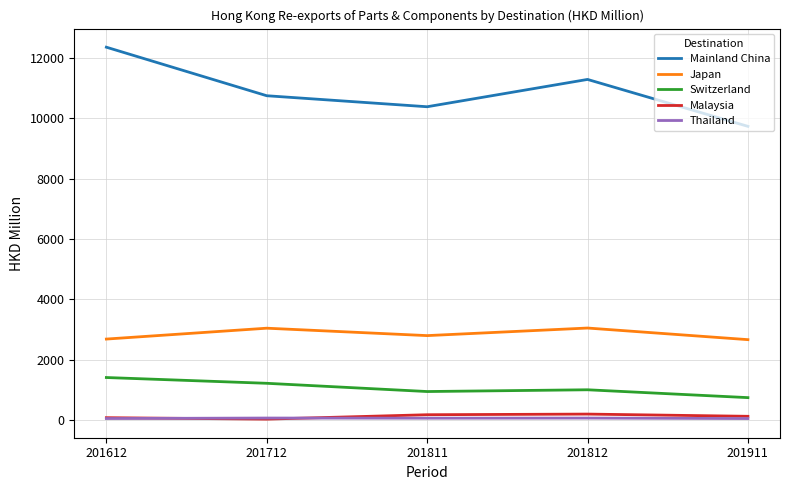

Is it true that Switzerland equals 1217.3 at 201712?

True